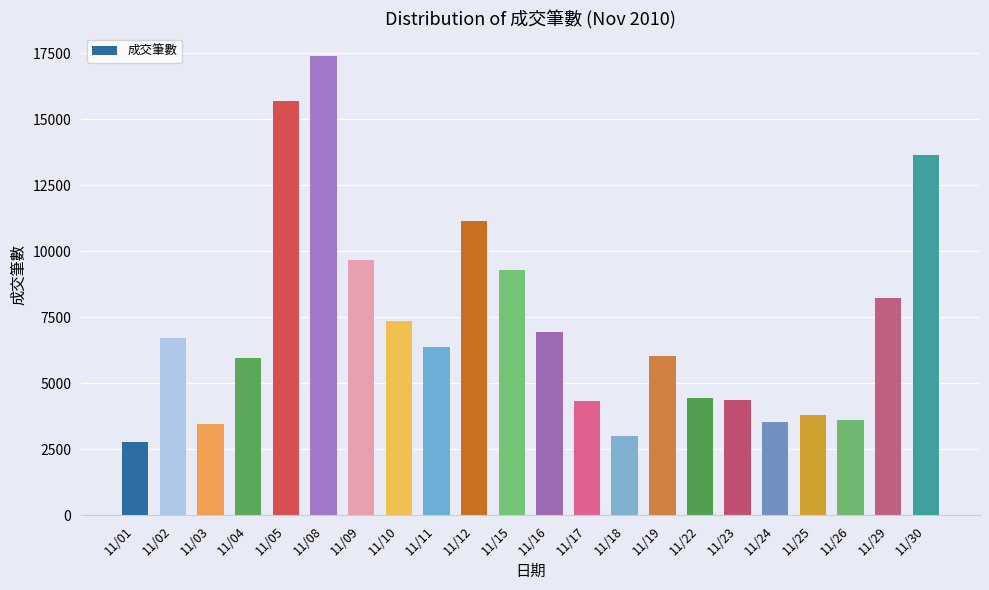

Count the number of data series in this chart.

1